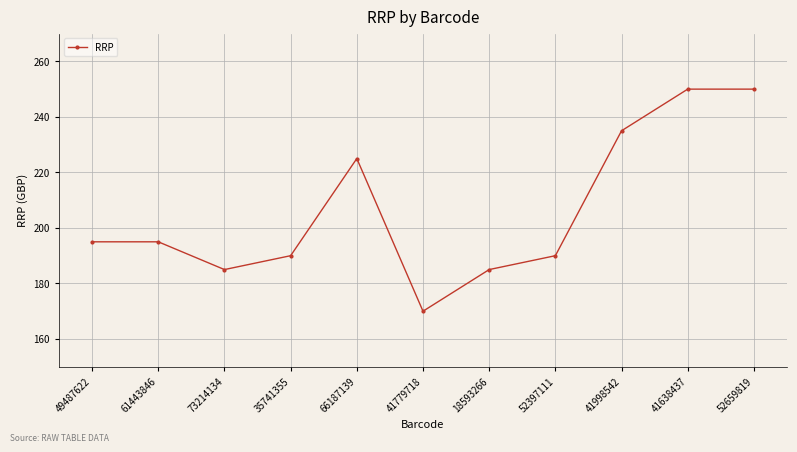

Where is the first local minimum?

73214134